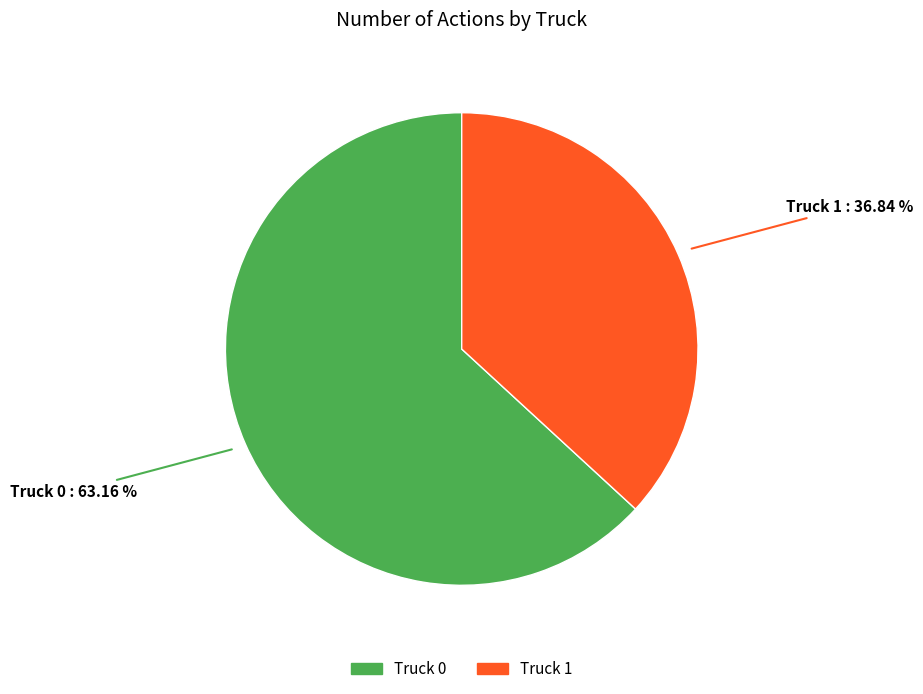

Count the number of slices in the pie.

2